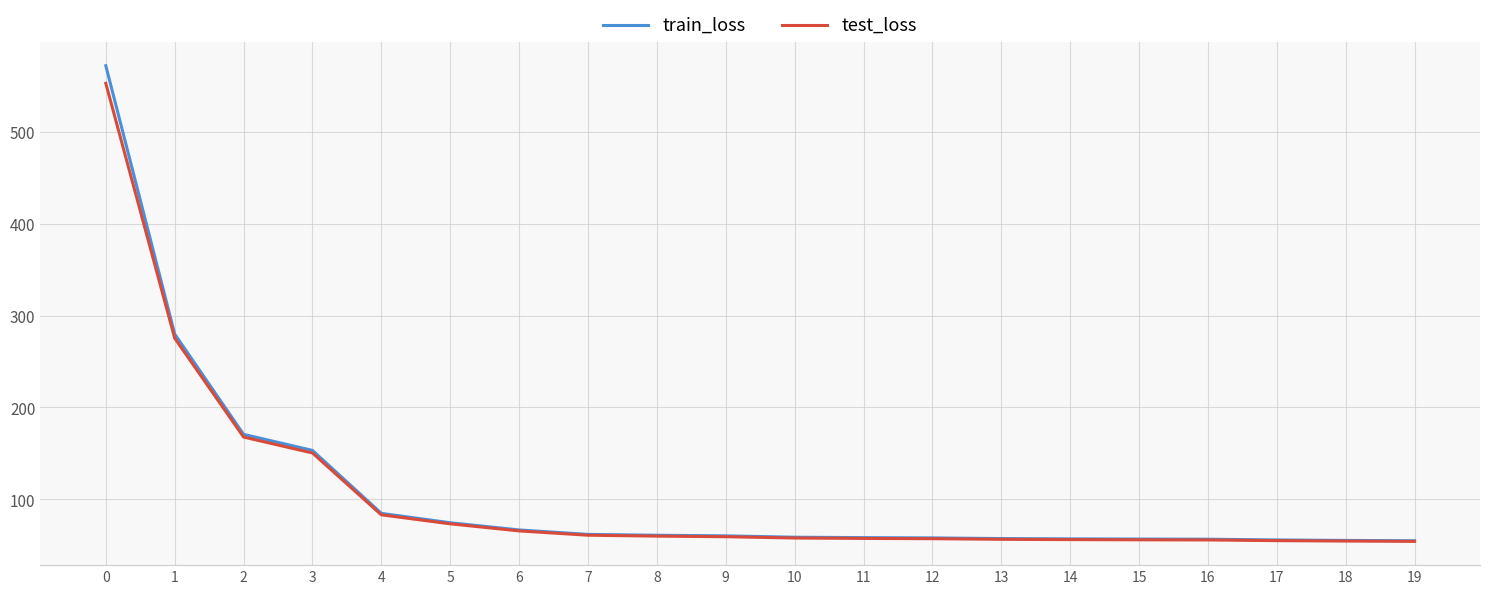

Which series has the largest range (max minus min)?

train_loss